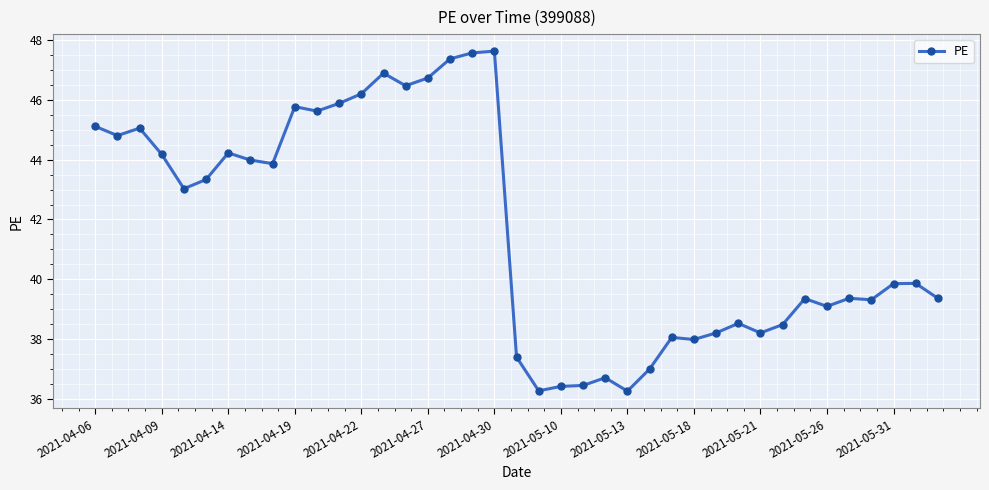

What is the maximum value shown in the chart?

47.6